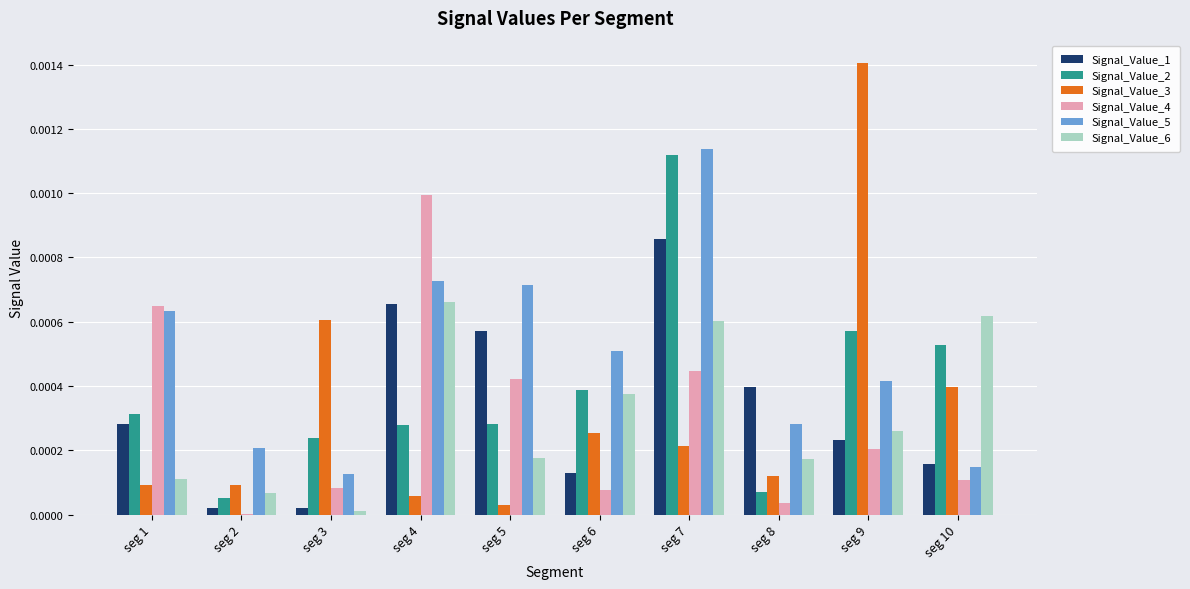

At which category is the sum across all series the highest?

seg 7